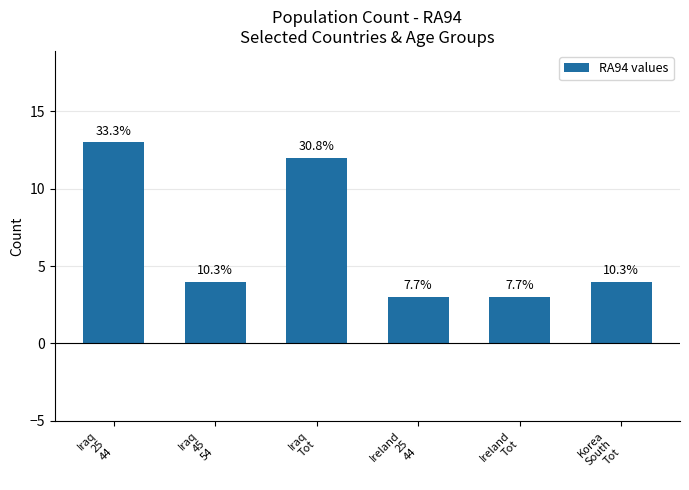

What is the change in value from Iraq
25
44 to Korea
South
Tot?

-9